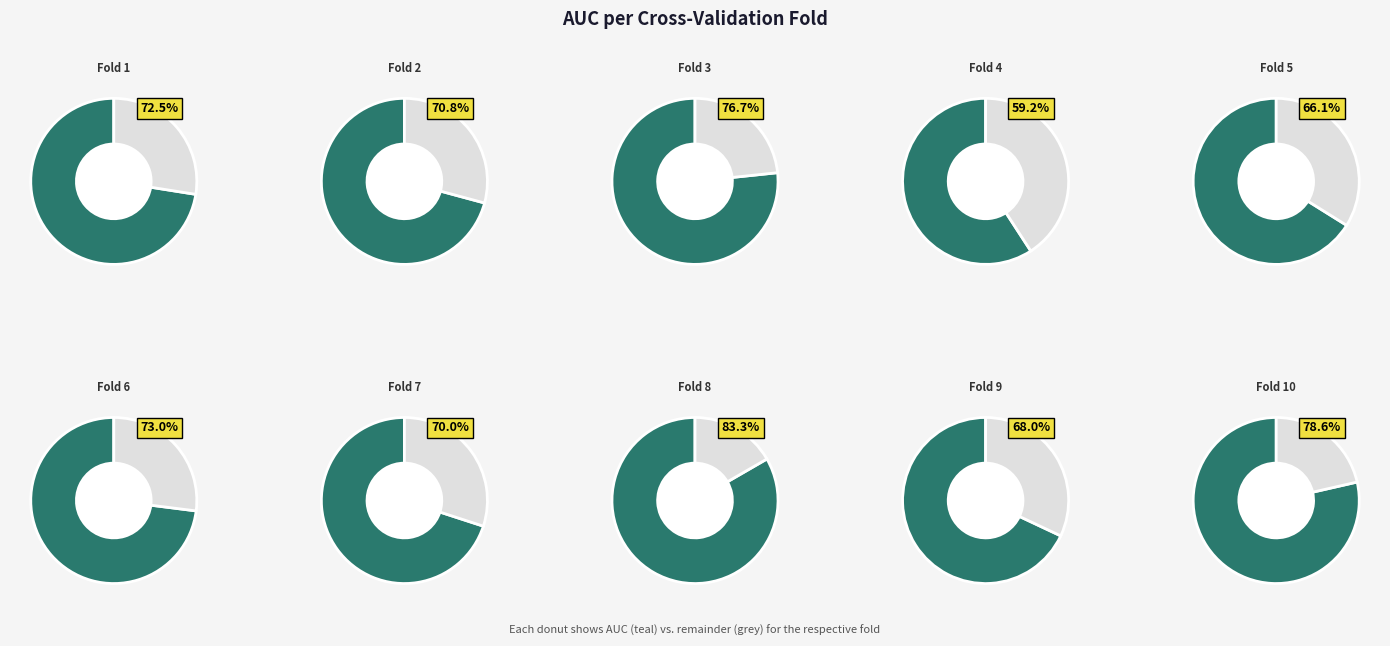

How much of the chart is everything except Fold 9?

90.5%